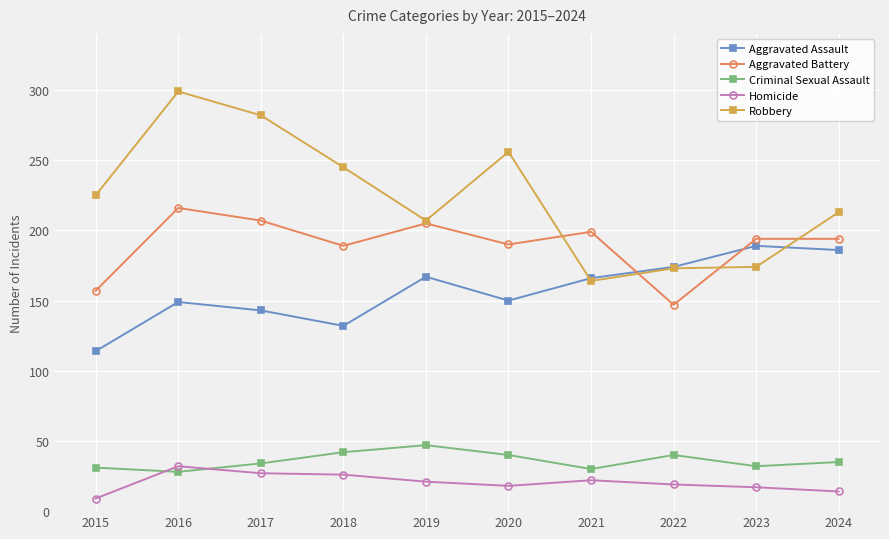

The Criminal Sexual Assault series shows 40 at 2020. True or false?

True